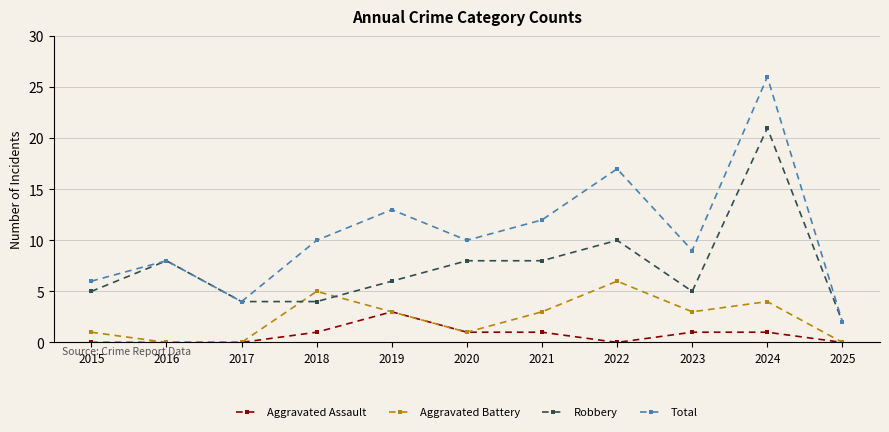

What is the value of the Robbery point at the 8th from the left?

10